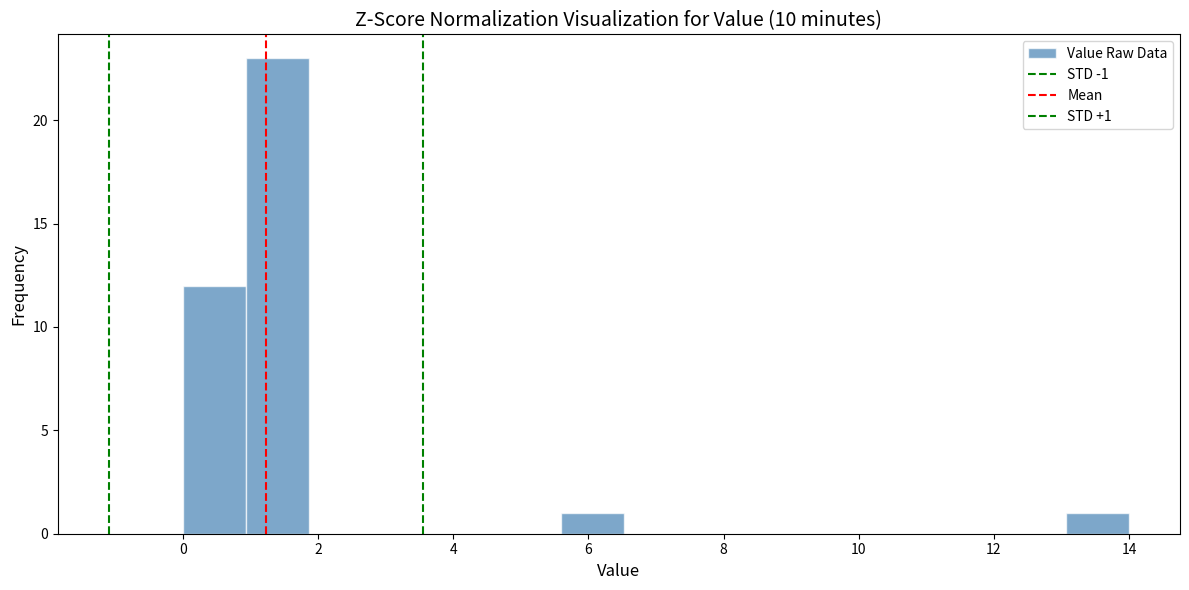

Which range on the x-axis has the tallest bar?

1.0 to 1.8